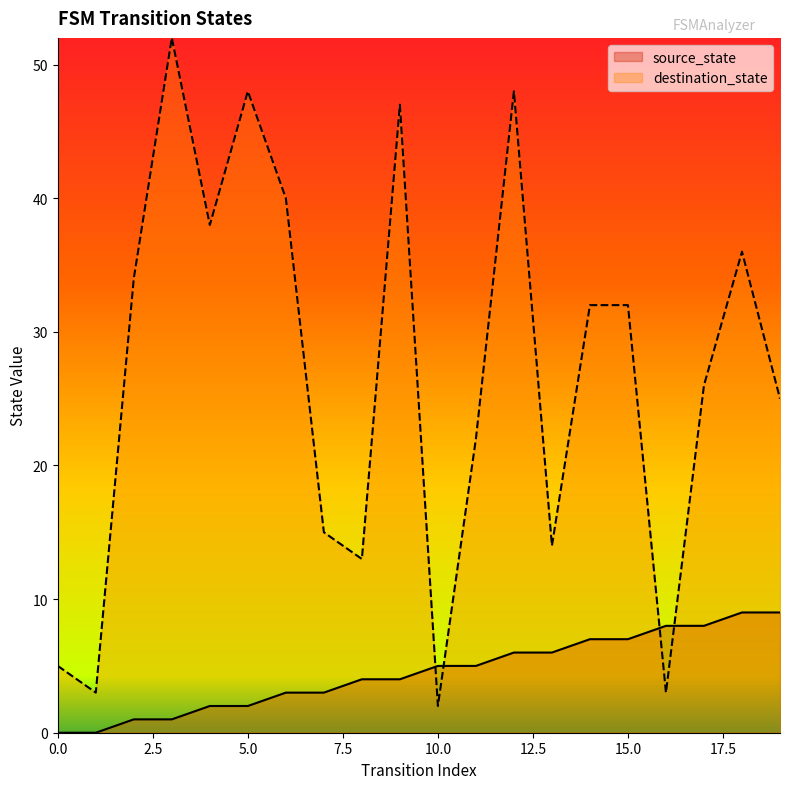

True or false: source_state has more than 1 interior local peaks.

False